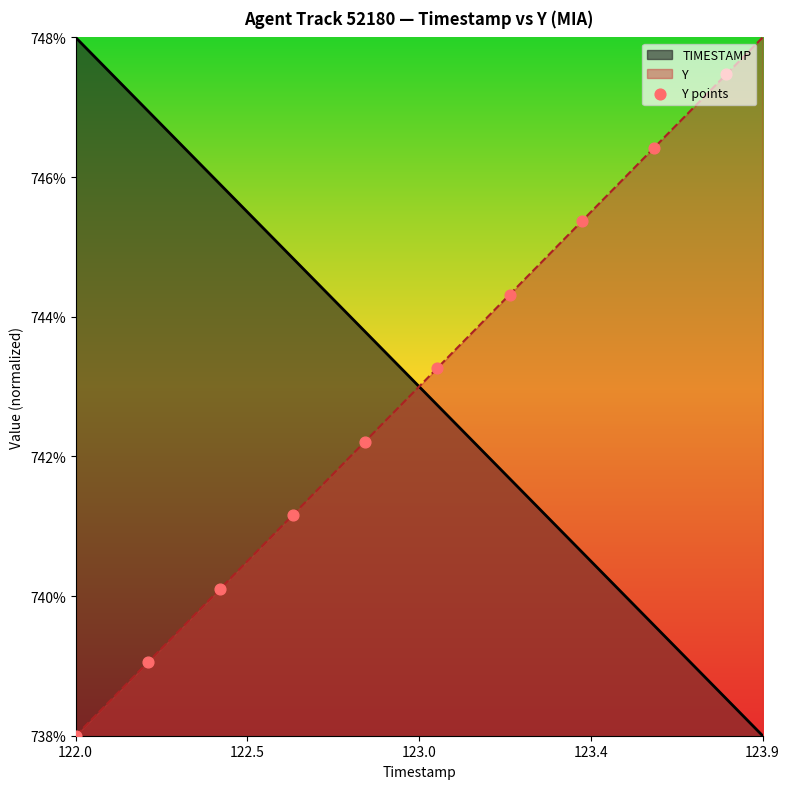

Which series has the largest total across all categories?

TIMESTAMP